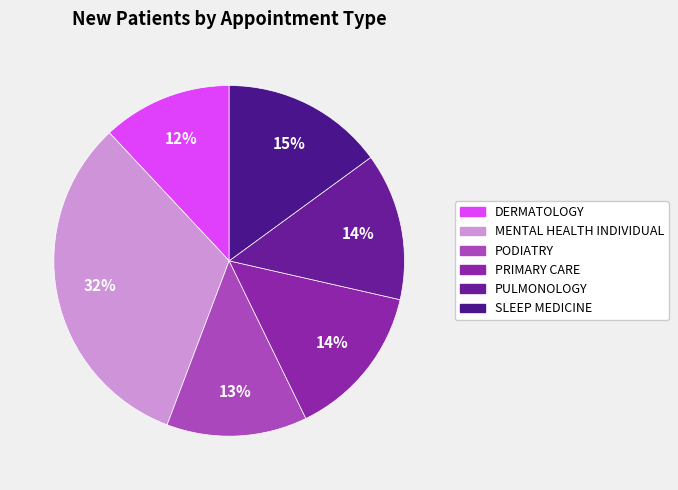

How many segments does this pie chart have?

6